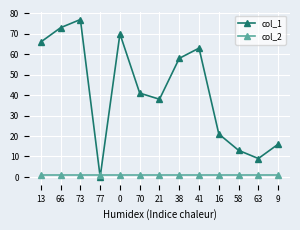

How many data points does each series have?

13